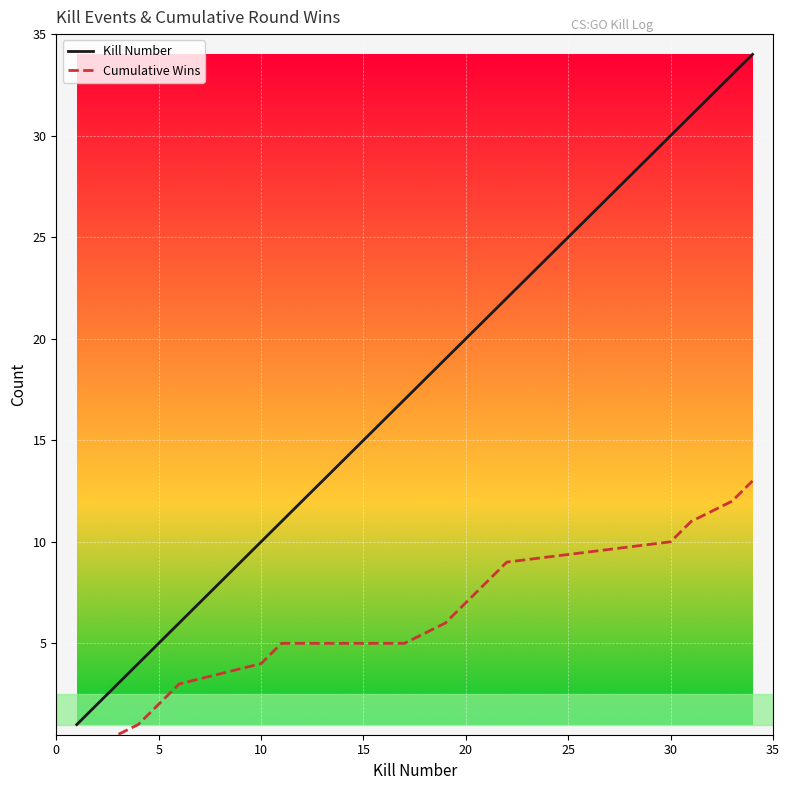

What is the maximum value for Kill Number?

34